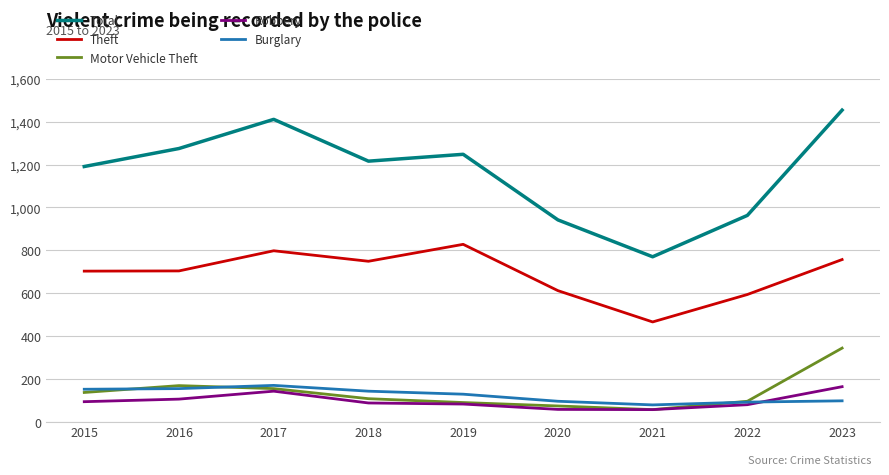

The value of Burglary at 2016 is 155. True or false?

True